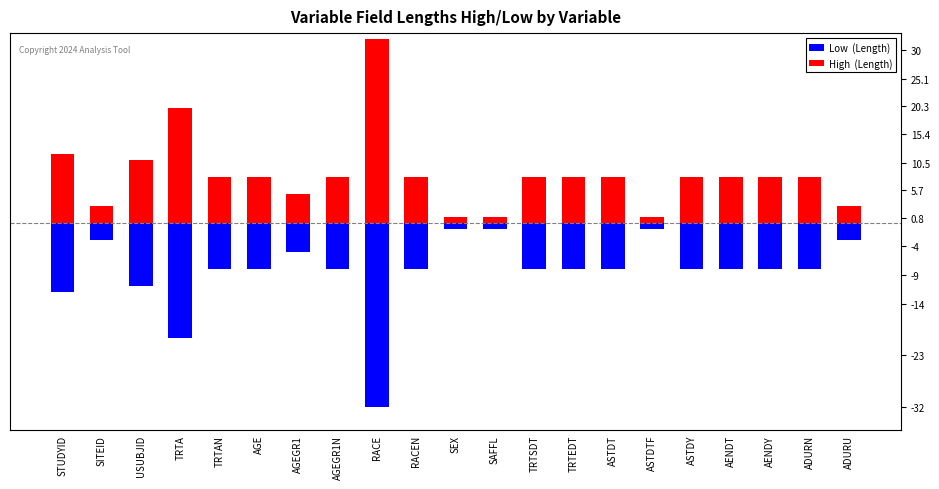

Which category has the lowest value in the High  (Length) series?

SEX